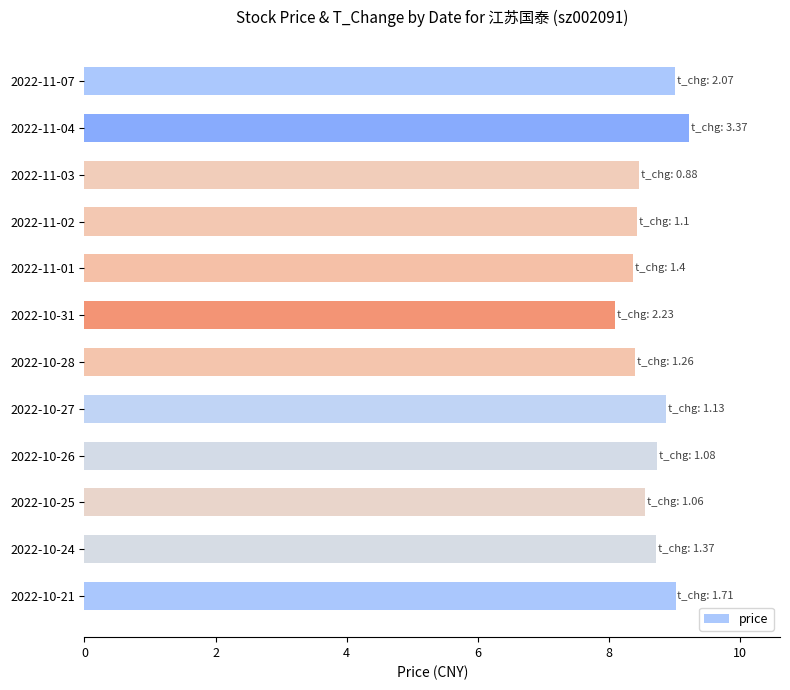

What position from the top is 2022-11-03?

3